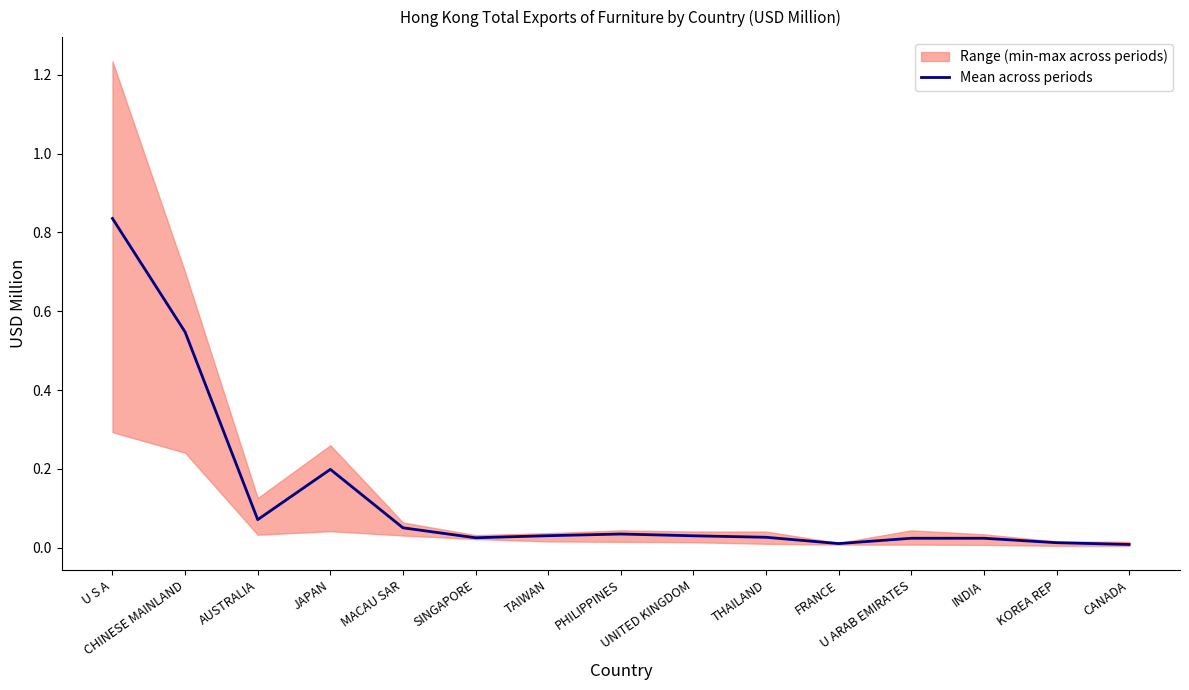

Reading right to left, list all the values displayed in this chart.

CANADA=0.0	KOREA REP=0.0	INDIA=0.0	U ARAB EMIRATES=0.0	FRANCE=0.0	THAILAND=0.0	UNITED KINGDOM=0.0	PHILIPPINES=0.0	TAIWAN=0.0	SINGAPORE=0.0	MACAU SAR=0.1	JAPAN=0.2	AUSTRALIA=0.1	CHINESE MAINLAND=0.5	U S A=0.8